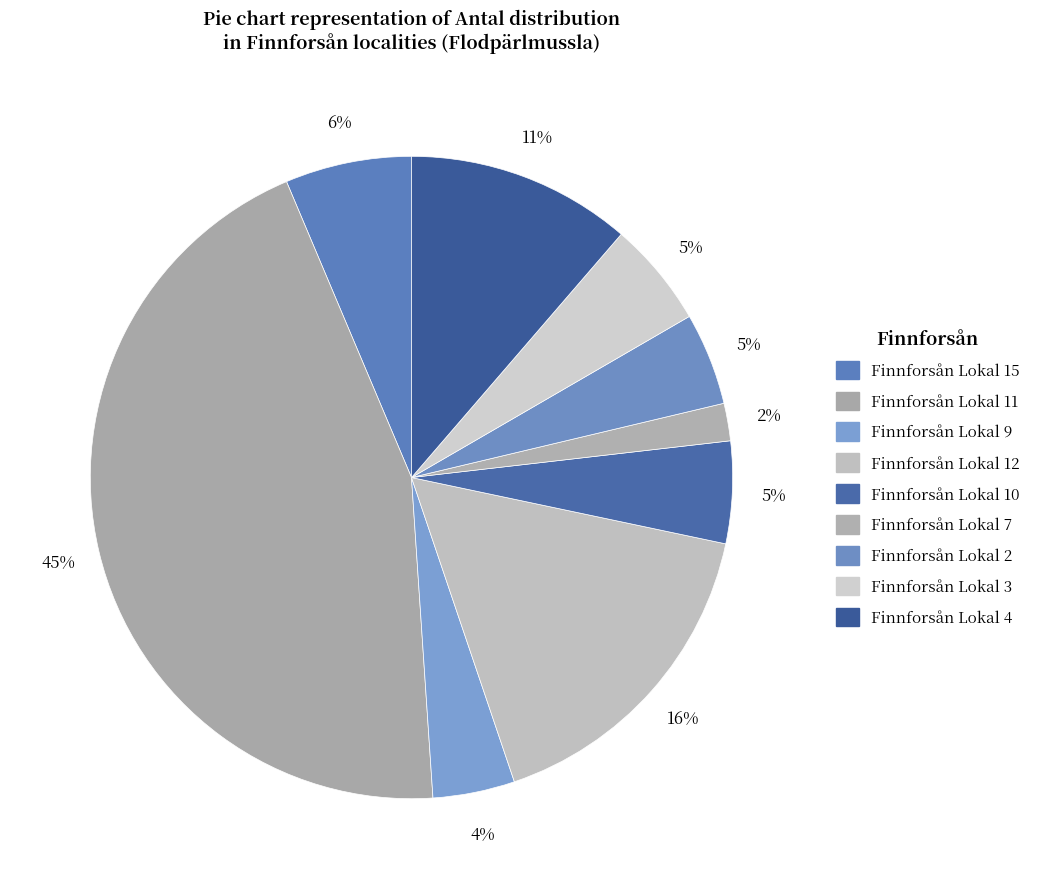

What is the largest slice in the pie chart?

Finnforsån Lokal 11